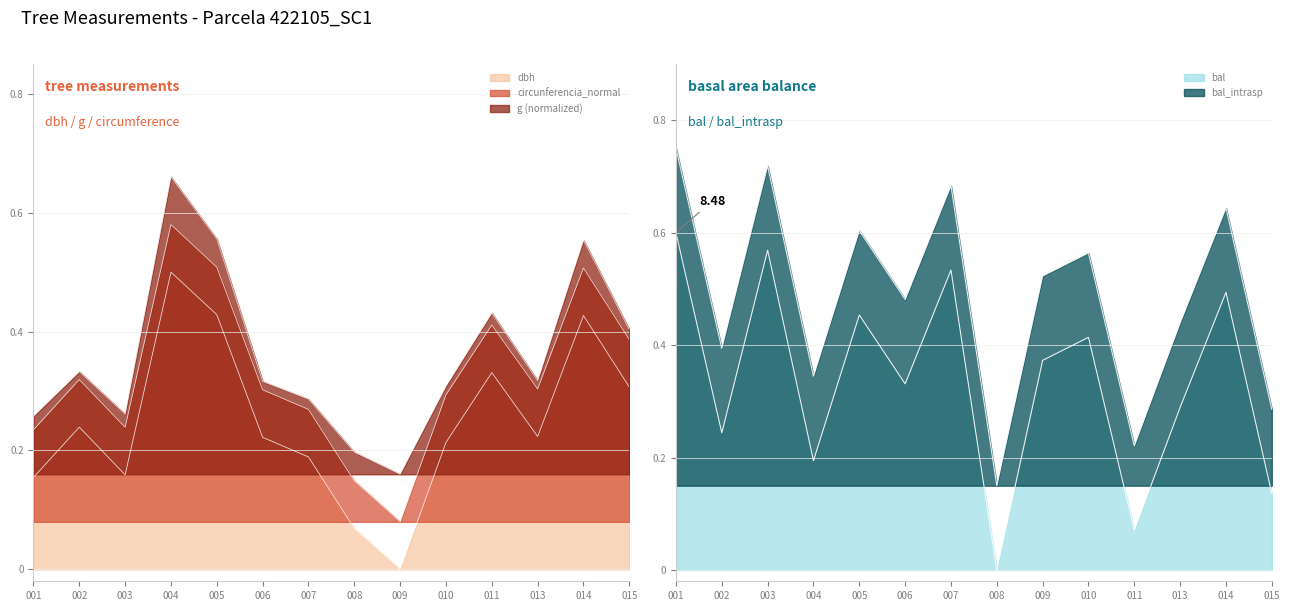

Is it true that dbh equals 0.4 at 014?

True